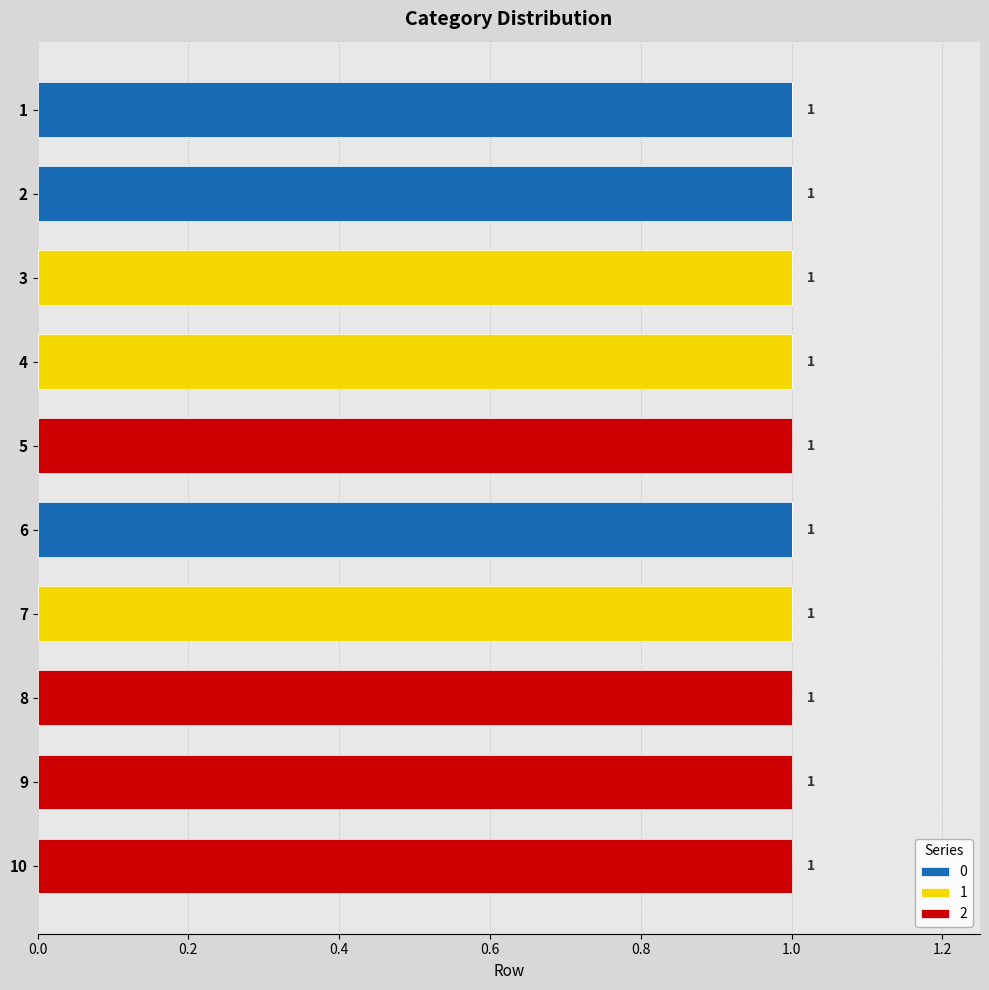

The value of 0 at 9 is 0. True or false?

True